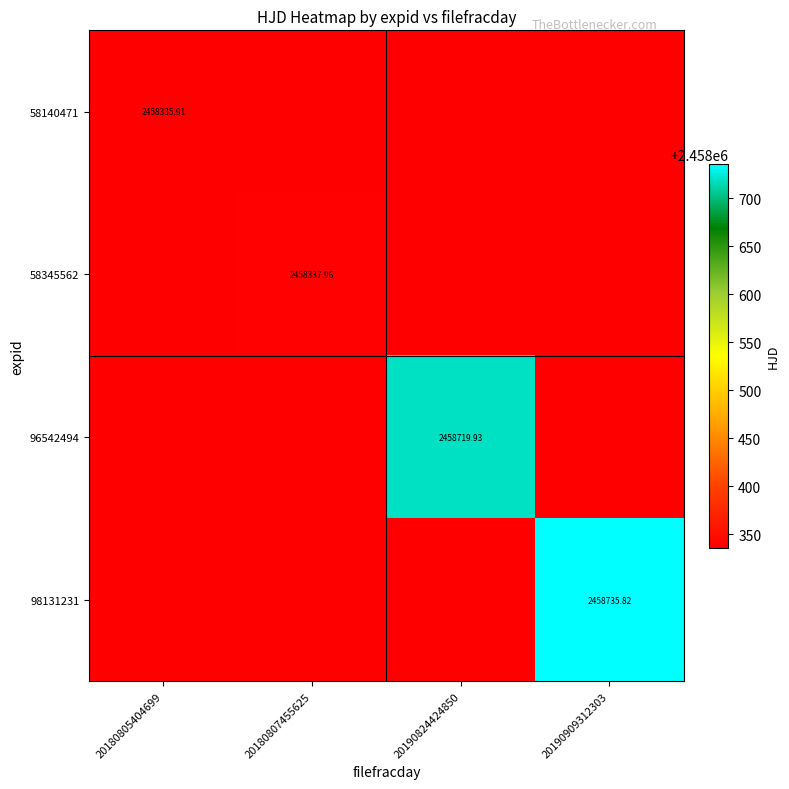

The 58345562 series shows 1241671.1 at 20180807455625. True or false?

False